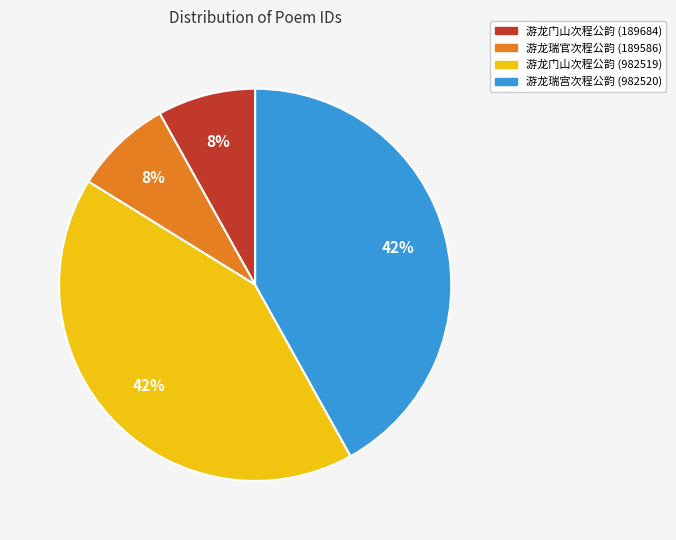

What percentage is the 游龙瑞宫次程公韵 (982520) slice, to the nearest percent?

42%